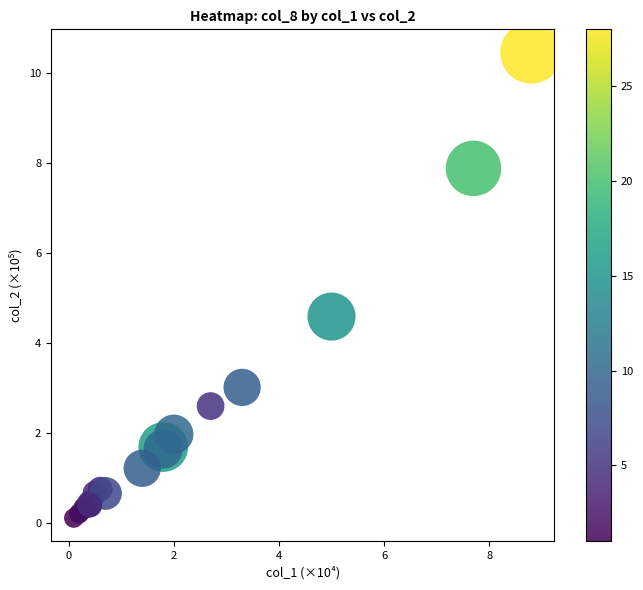

What Y value in the scatter plot is closest to 5?

4.6